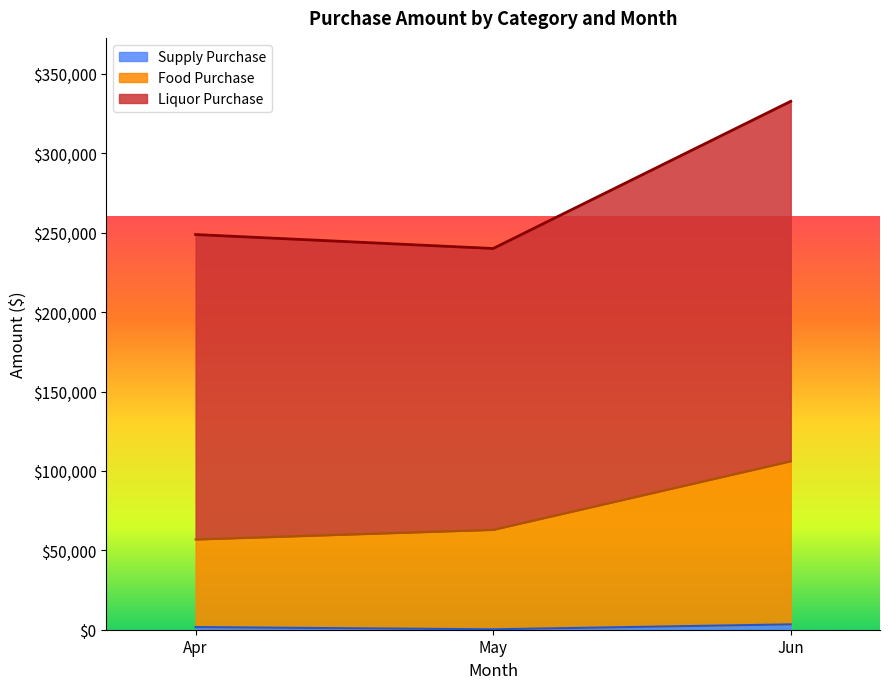

Which series has the largest total across all categories?

Liquor Purchase